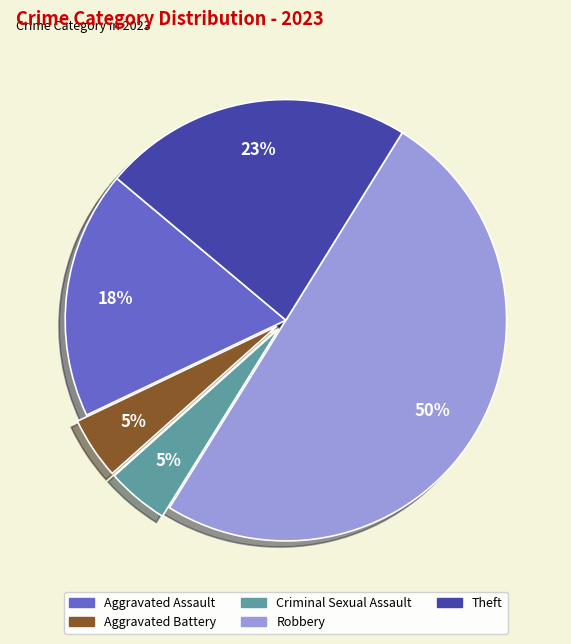

What is the largest slice in the pie chart?

Robbery